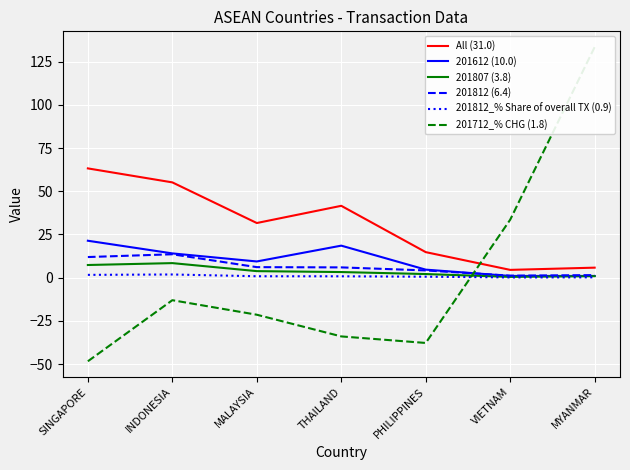

What is the sum of all 201712_% CHG (1.8) values?

12.5